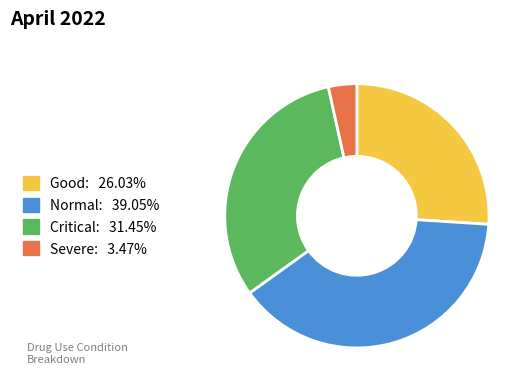

Does any single category account for the majority?

No